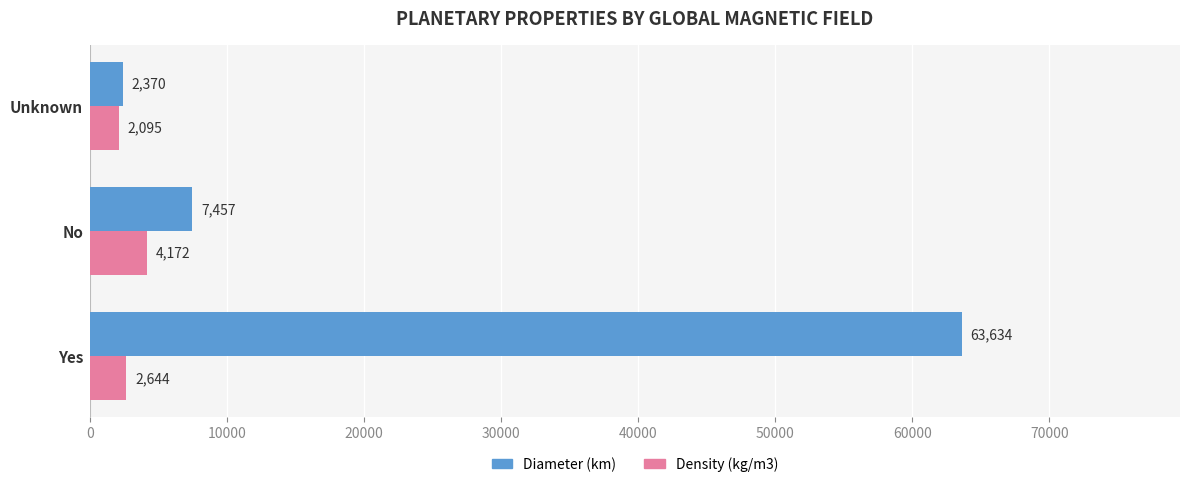

How many series are shown in this chart?

2